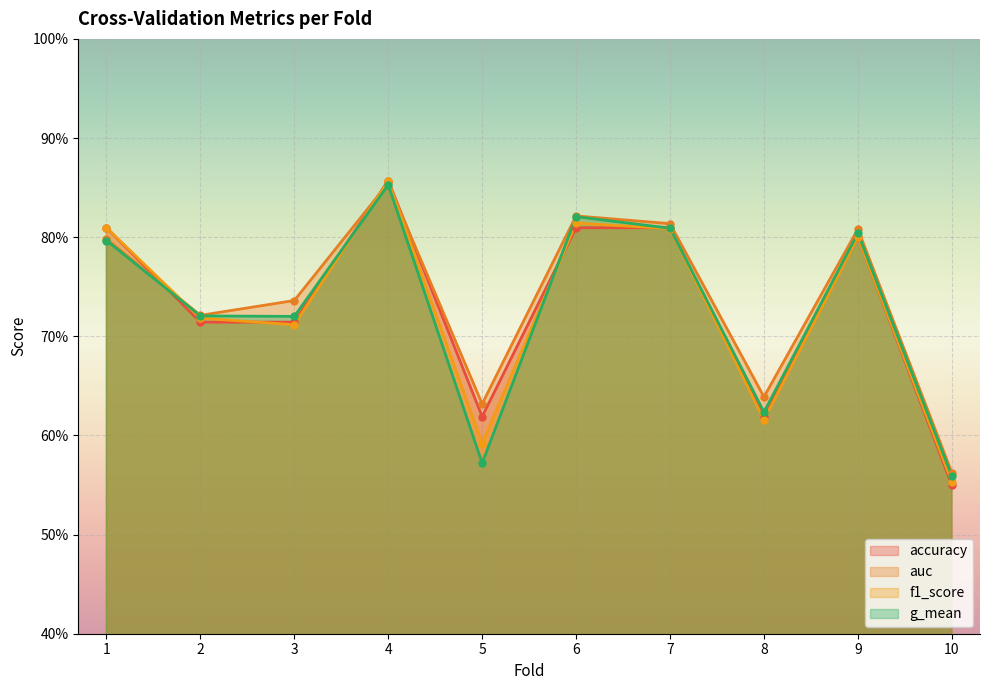

How many accuracy values are between 0 and 1?

10